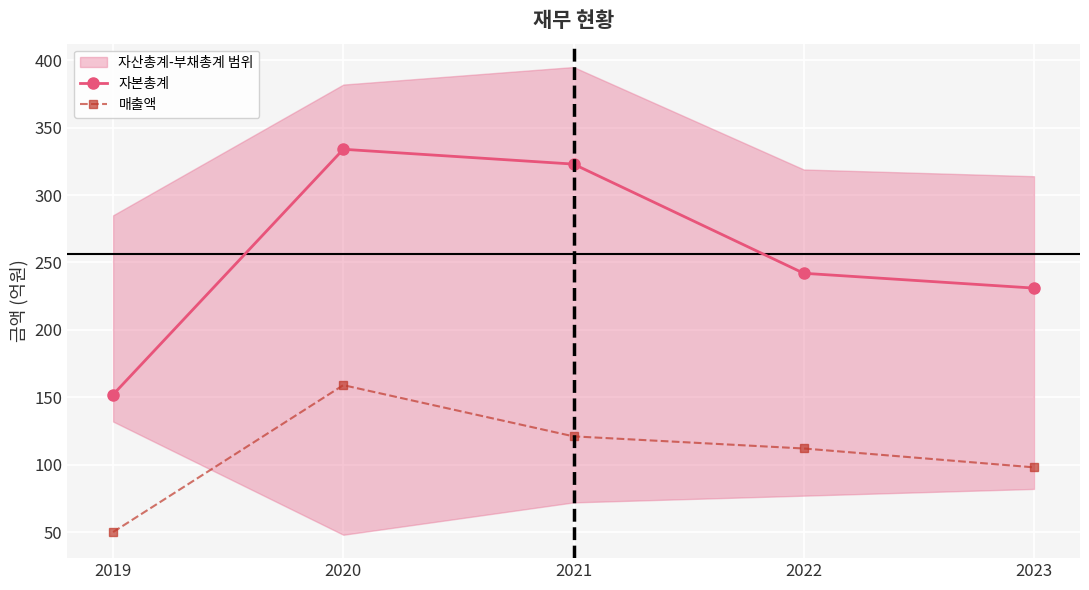

How many lines are shown in the chart?

2